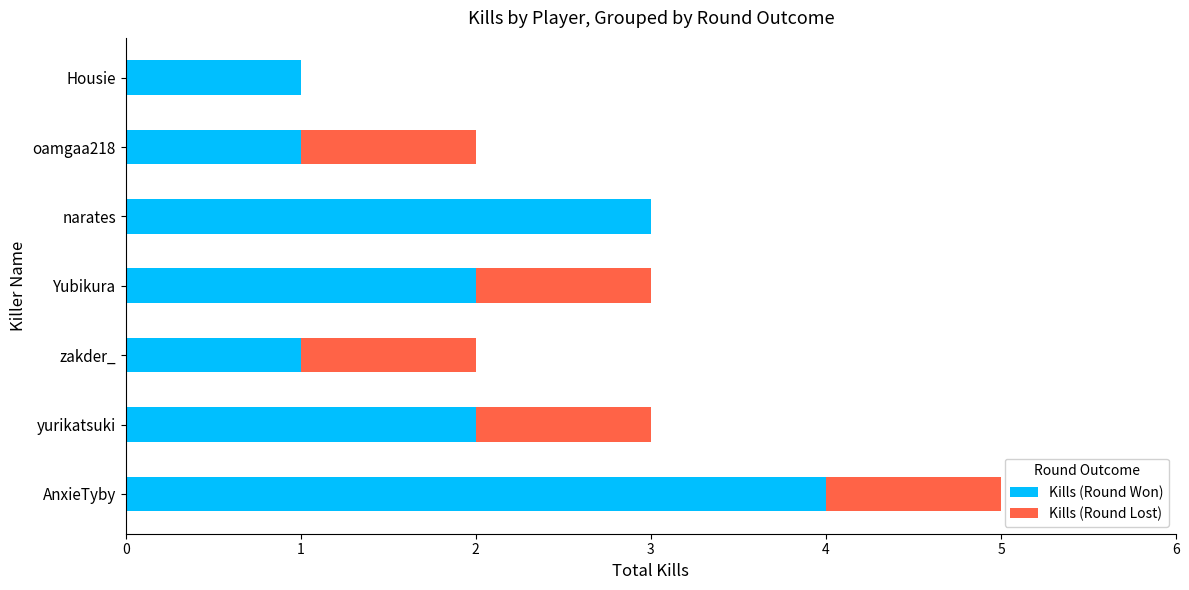

At which category is the sum across all series the highest?

AnxieTyby